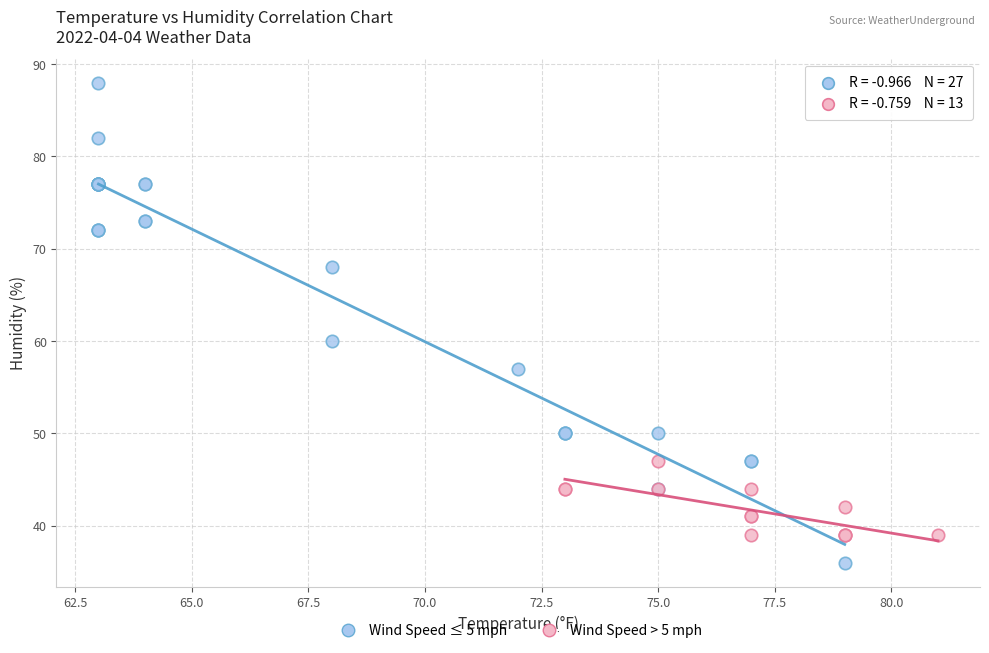

Which series has the largest Y range (max minus min)?

Wind Speed ≤ 5 mph